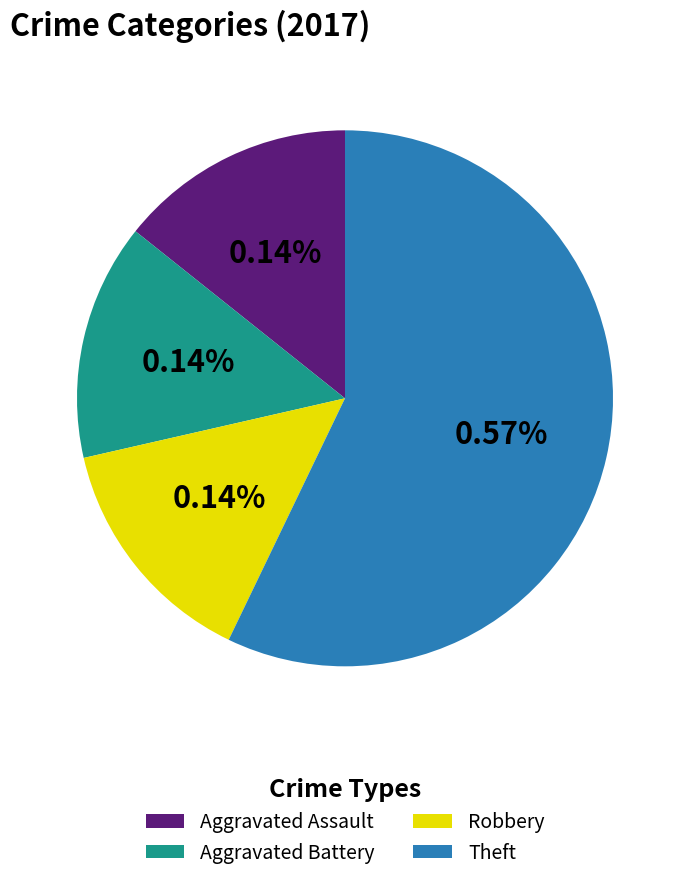

How many segments does this pie chart have?

4